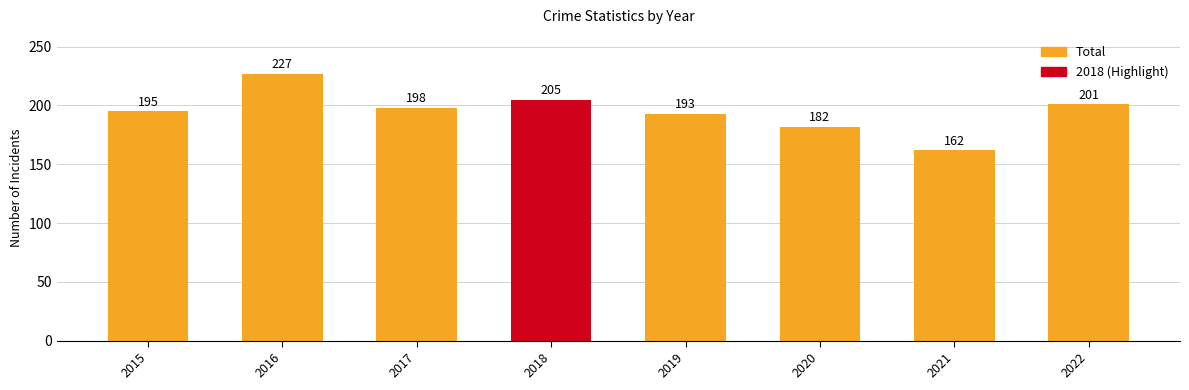

Reading left to right, transcribe all the data shown in this chart.

2015=195	2016=227	2017=198	2018=205	2019=193	2020=182	2021=162	2022=201